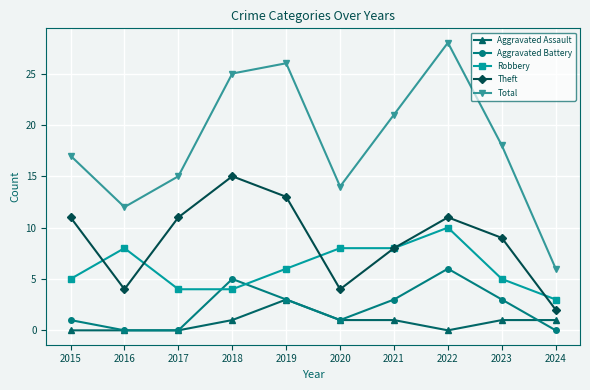

True or false: Aggravated Assault has a value of 0 at 2022.

True